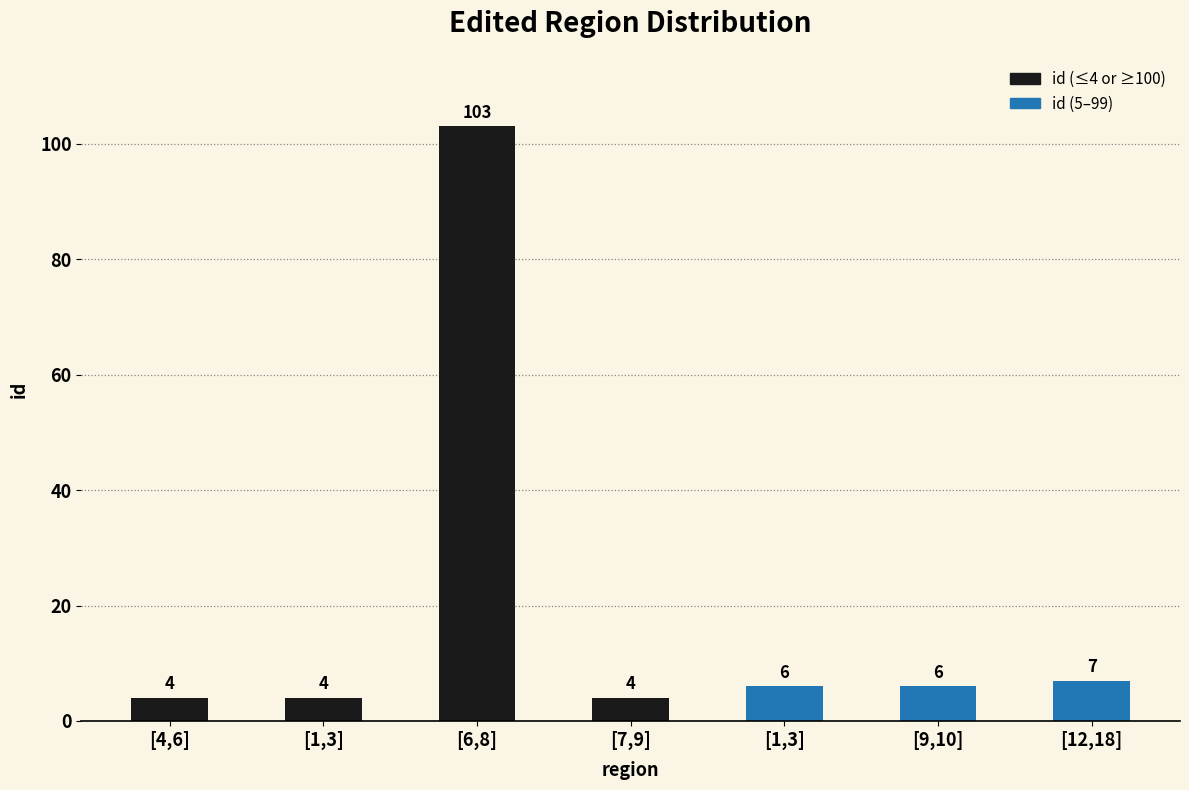

How many bars are there in total?

7